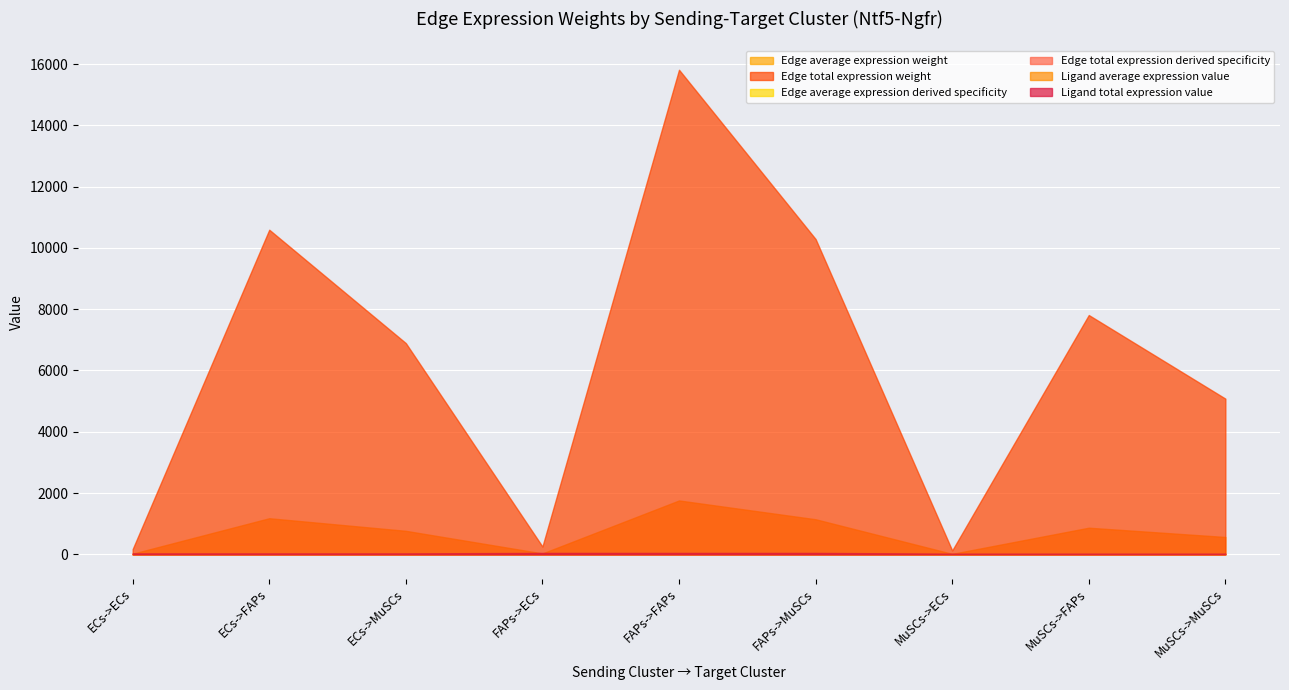

How many data points in Ligand average expression value are less than 9?

3